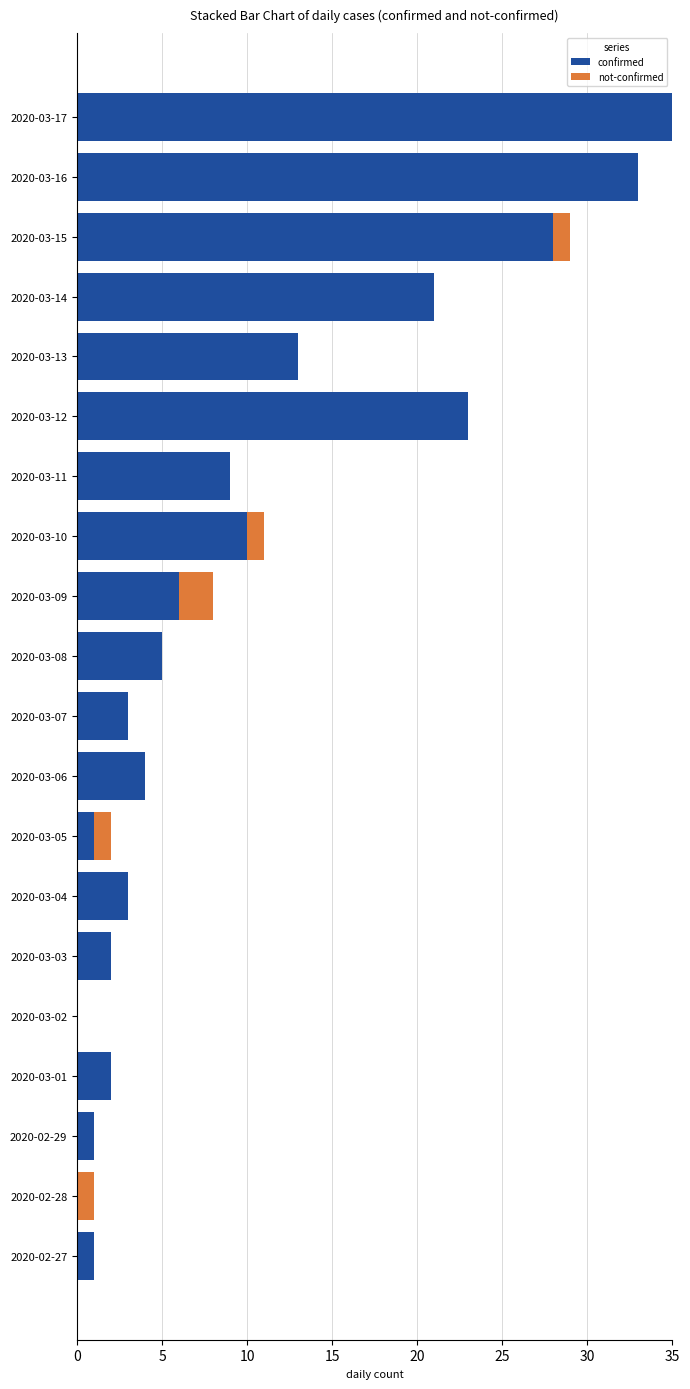

What is the highest value of the confirmed series?

35